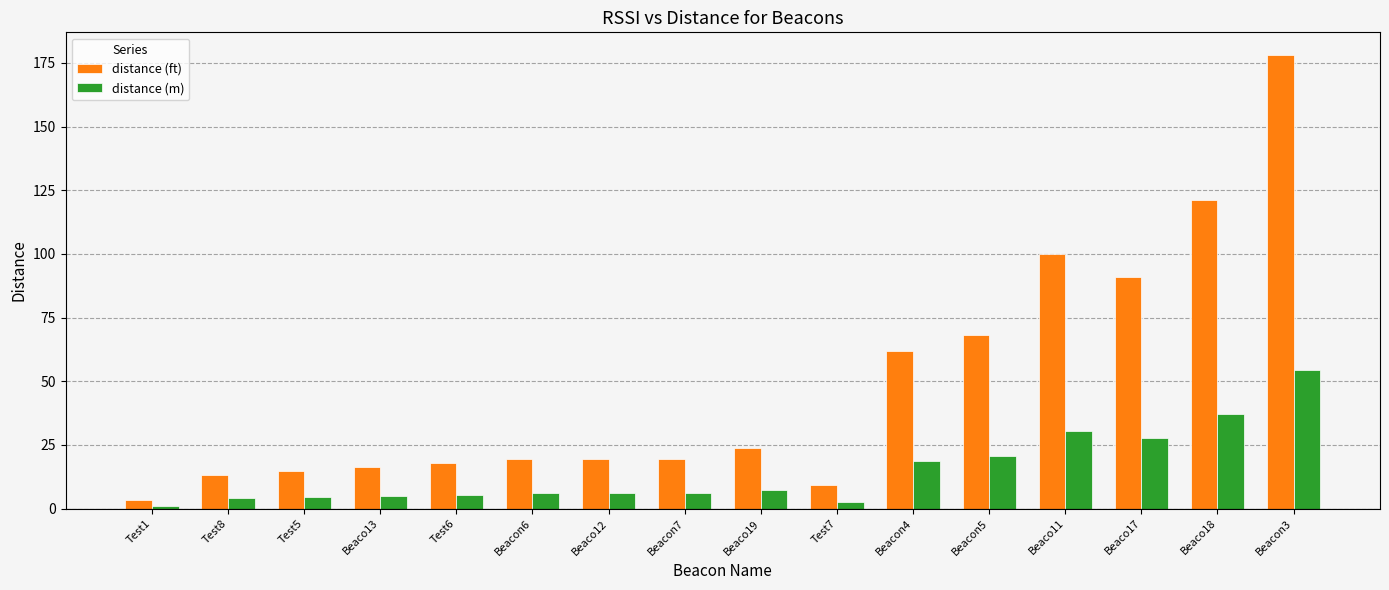

What is the label of the 14th bar from the left?

Beaco17